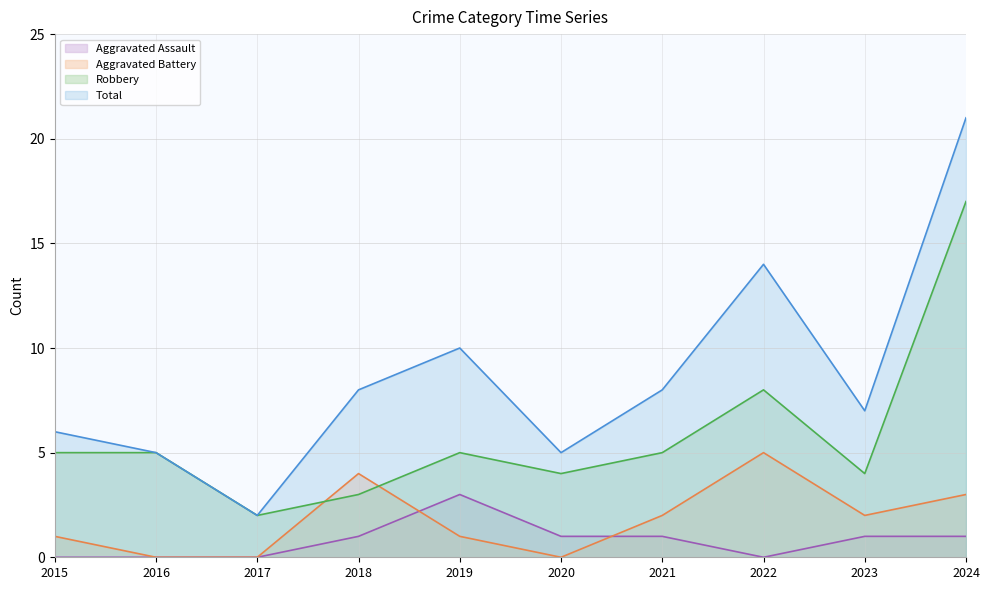

Where does the Robbery series first go above 5?

2022